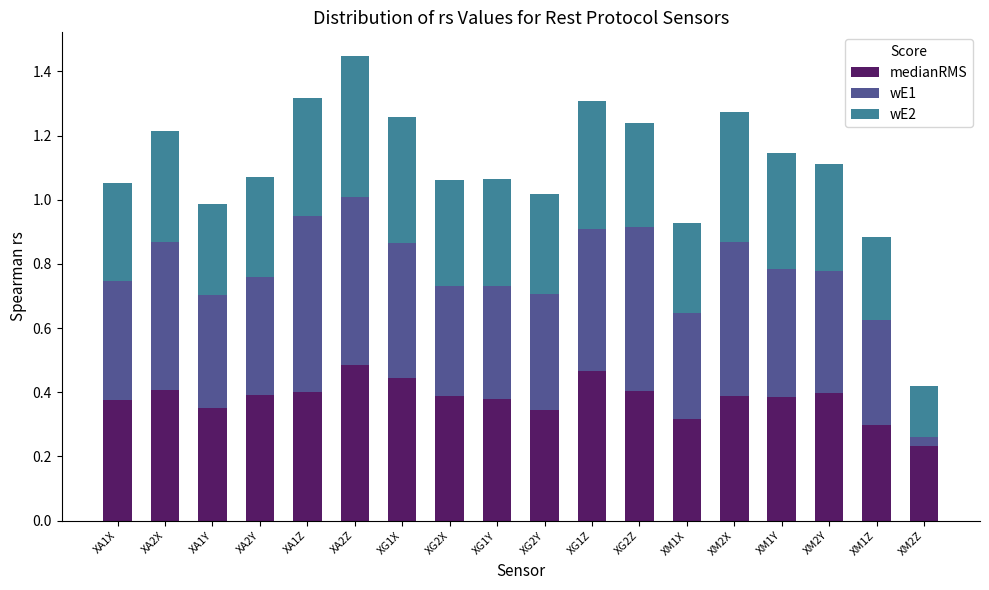

True or false: medianRMS has a value of 0.1 at XM1Y.

False